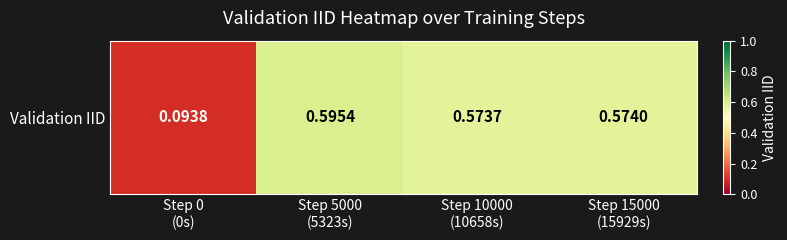

True or false: the data shows 0.6 at Step 10000
(10658s).

True